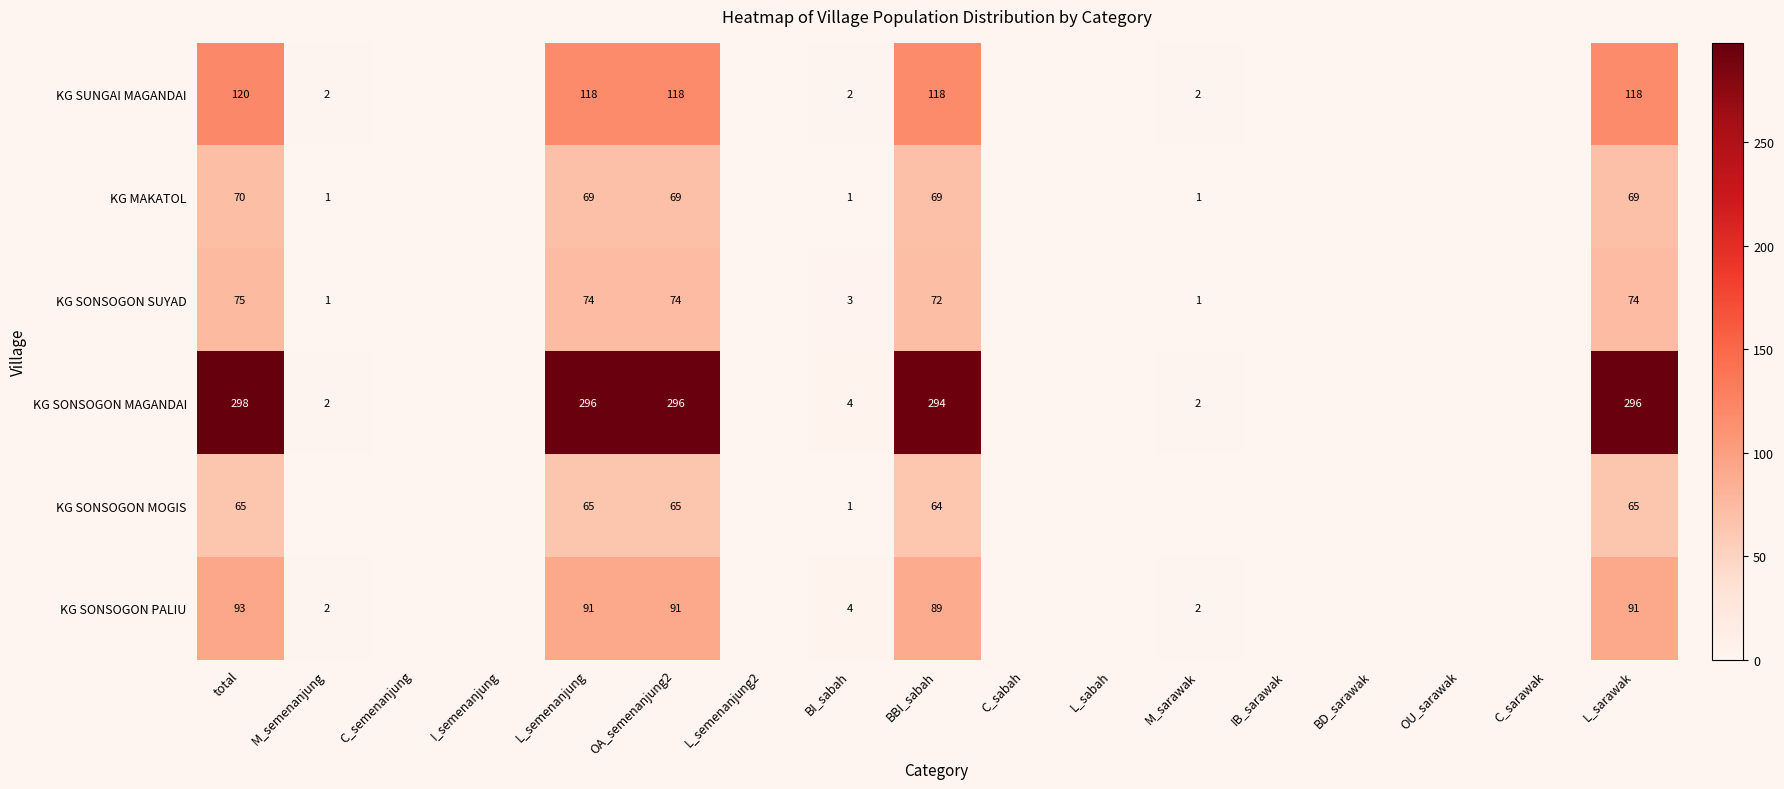

How many series are shown in this chart?

6